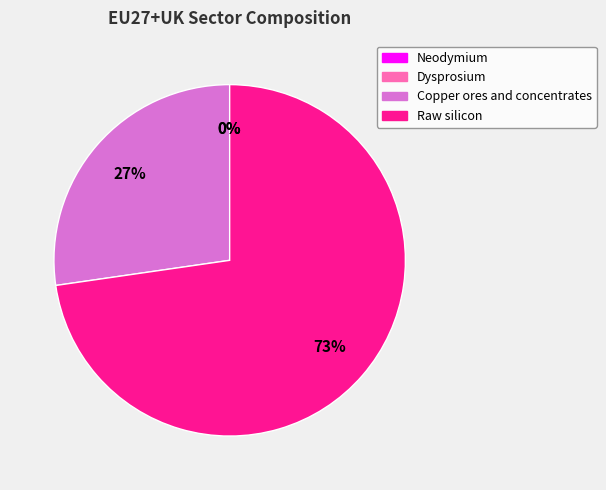

Between Copper ores and concentrates and Raw silicon, which is larger?

Raw silicon